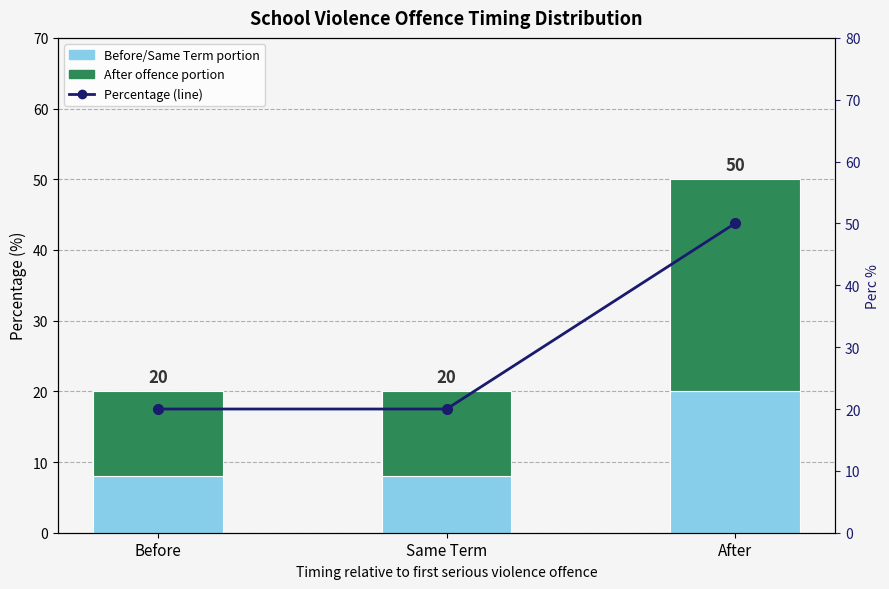

What is the sum of the After offence portion values at Before and After?

42